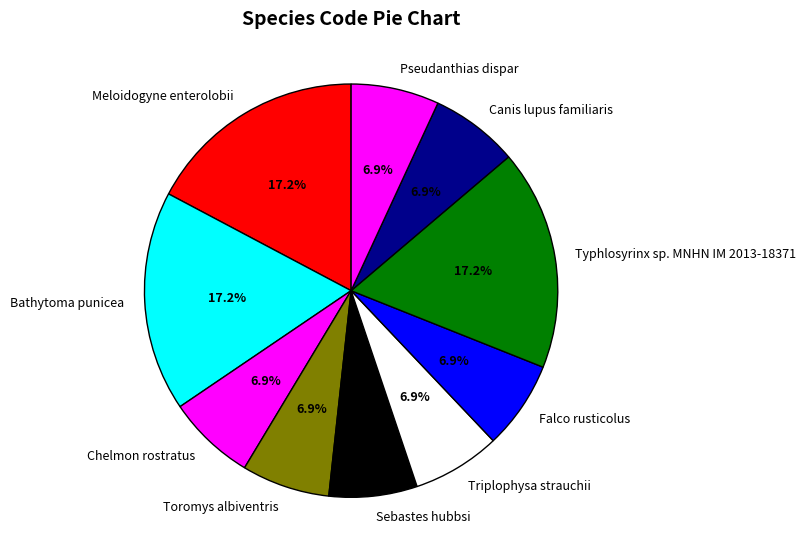

Is there a majority slice in this chart?

No